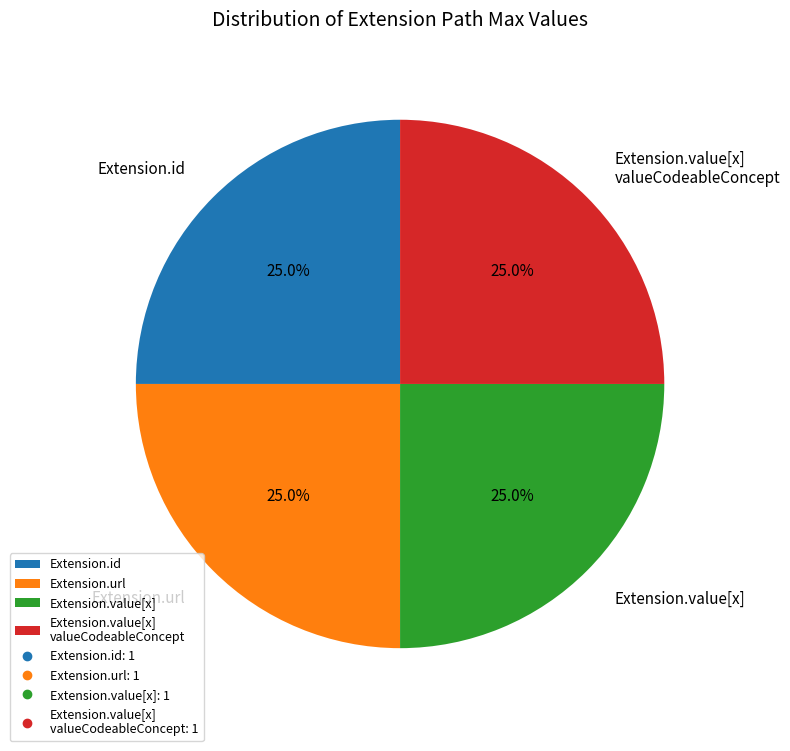

Combined, what portion of the pie is Extension.value[x] and Extension.url?

50.0%